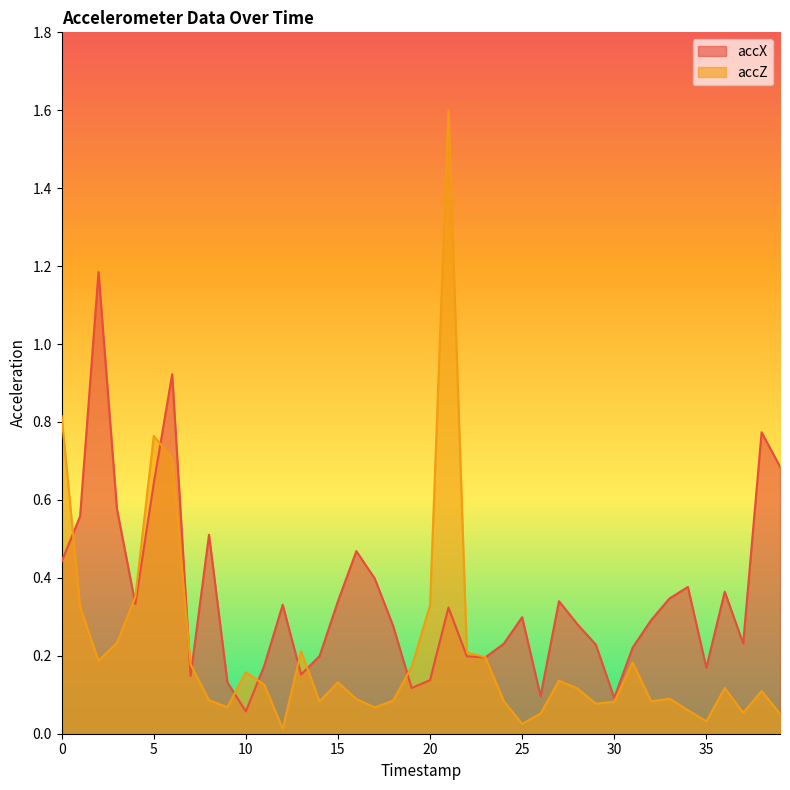

Where is the first local maximum for accX?

2